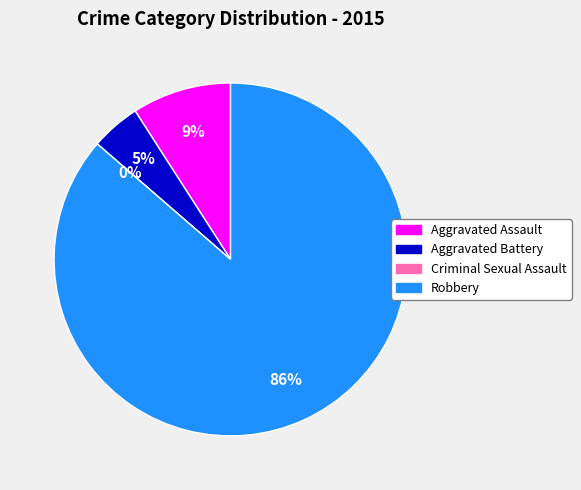

What percentage is NOT represented by Criminal Sexual Assault?

100.0%